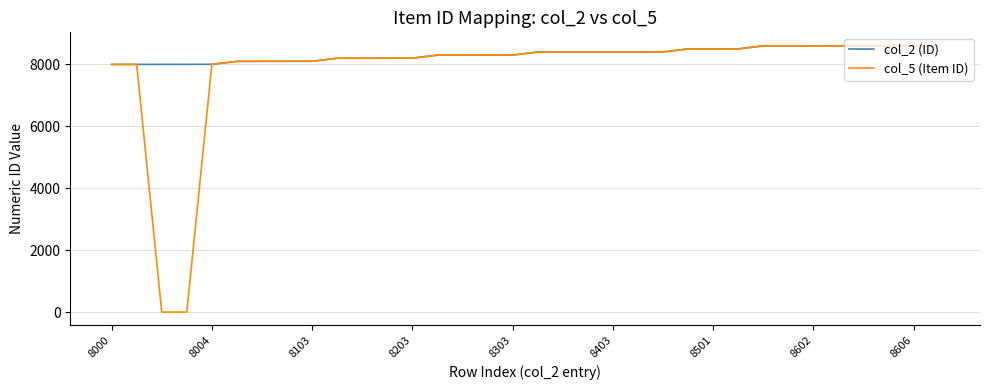

Which series has the largest total across all categories?

col_2 (ID)